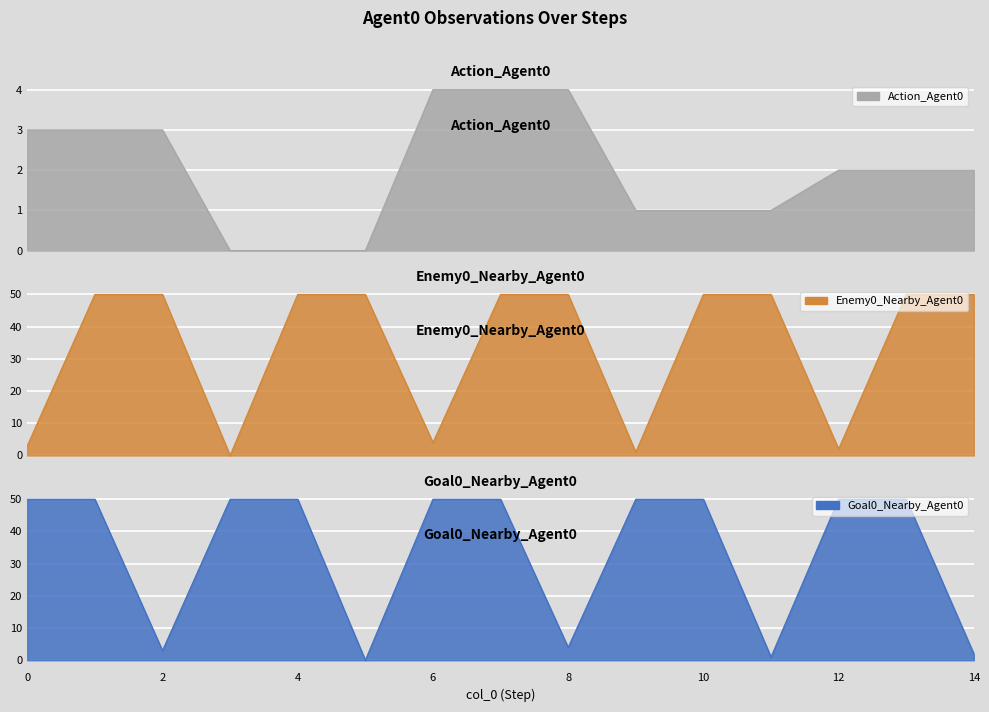

At how many categories does at least one series exceed 25?

15